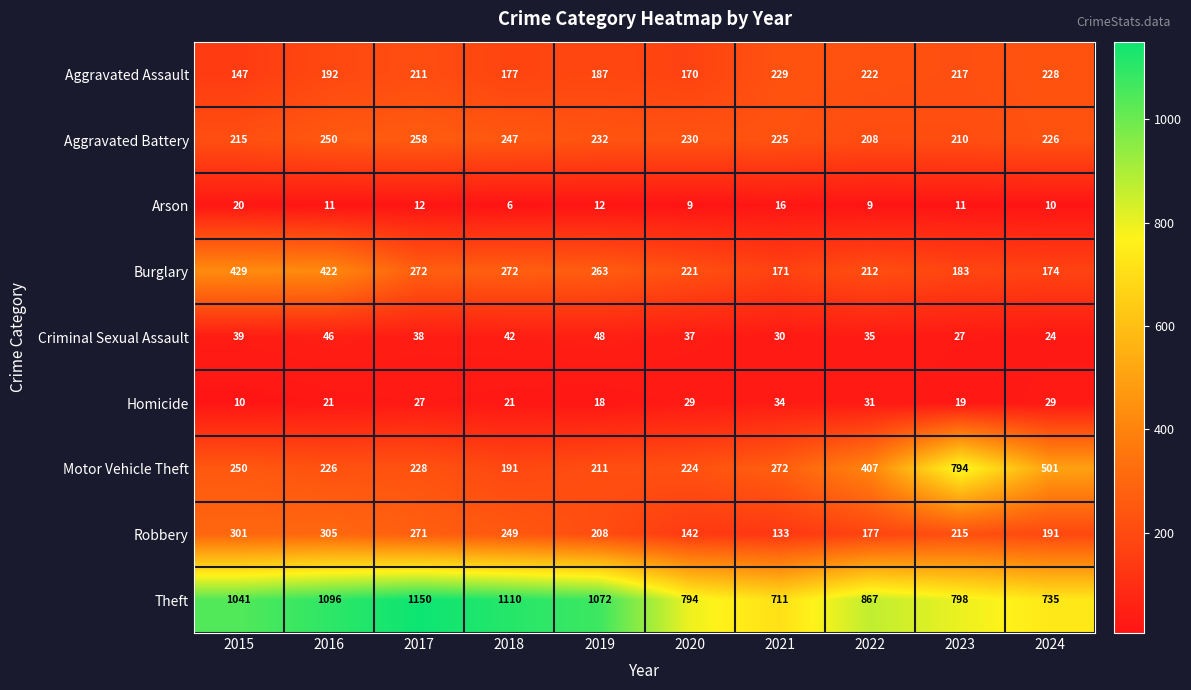

Which series has the largest range (max minus min)?

Motor Vehicle Theft